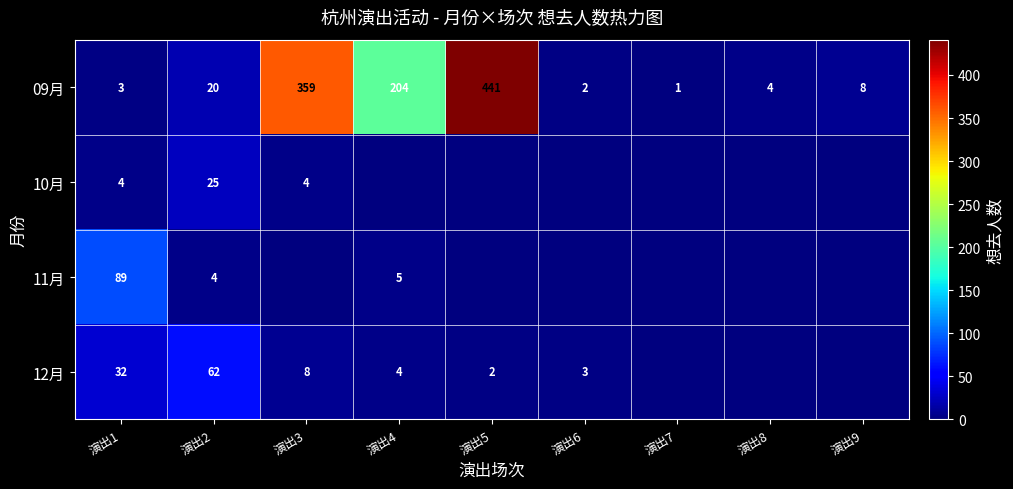

Between 演出1 and 演出2, which series saw the biggest shift?

11月